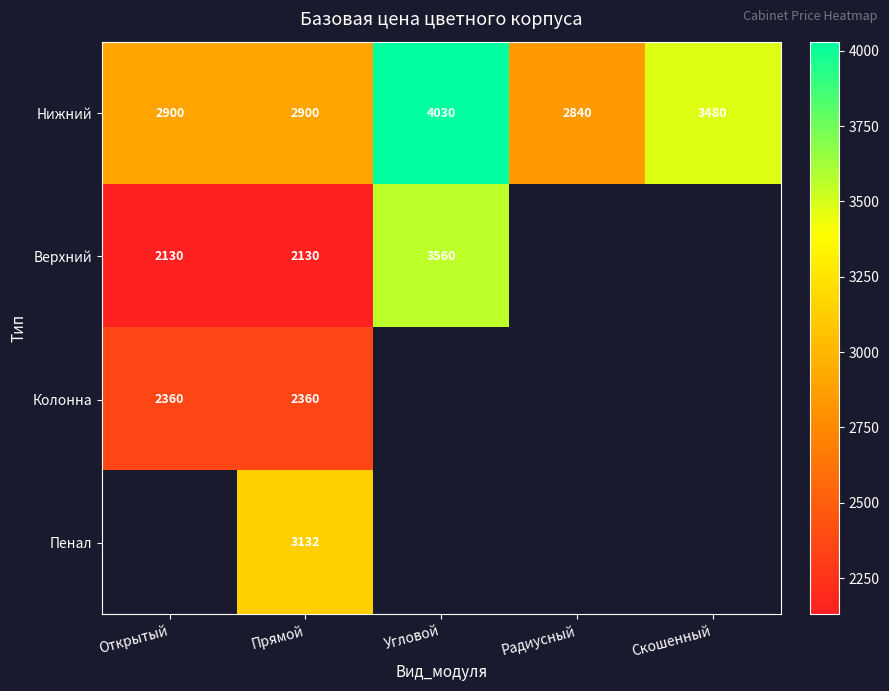

Where is Нижний nearest to the value 3435?

Скошенный